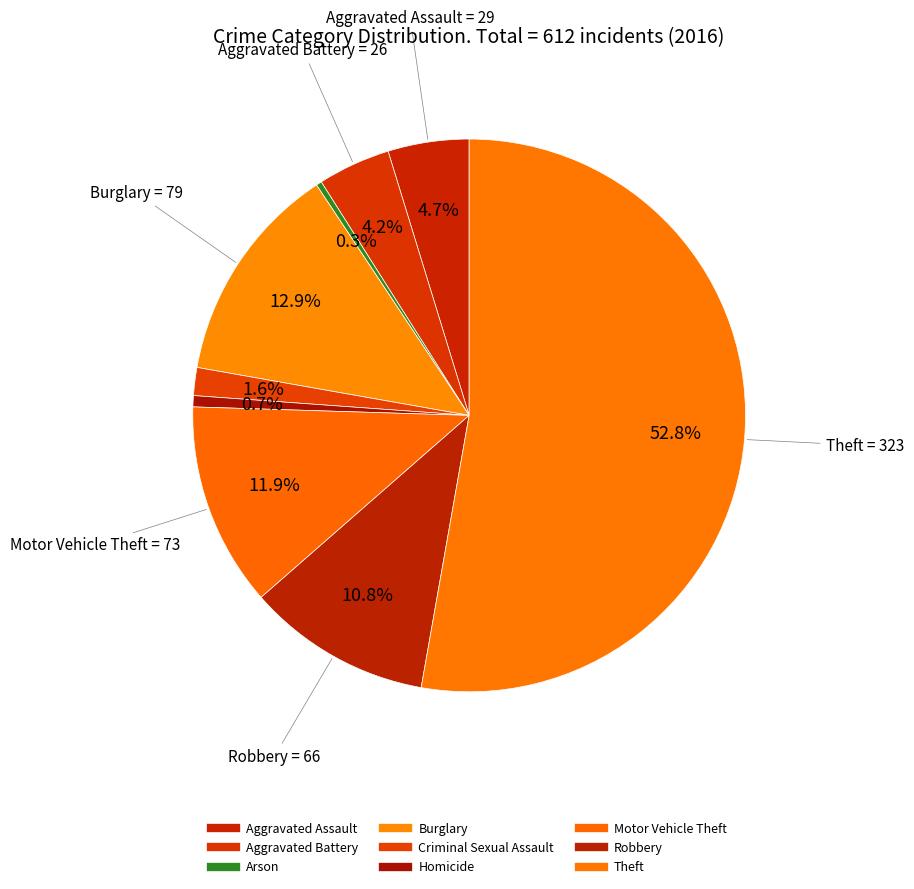

What is the change in value from Homicide to Theft?

+319